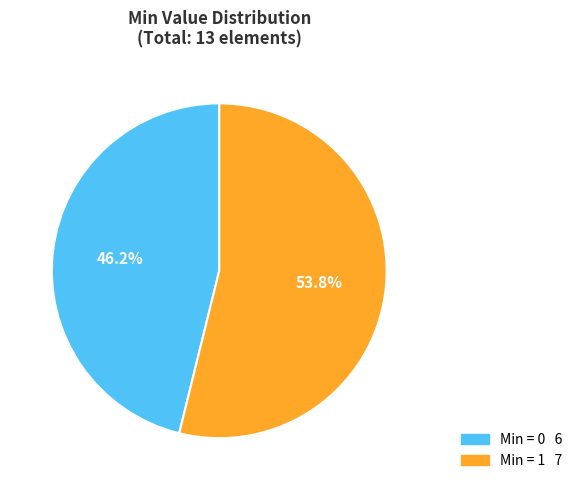

Does any single category account for the majority?

Yes